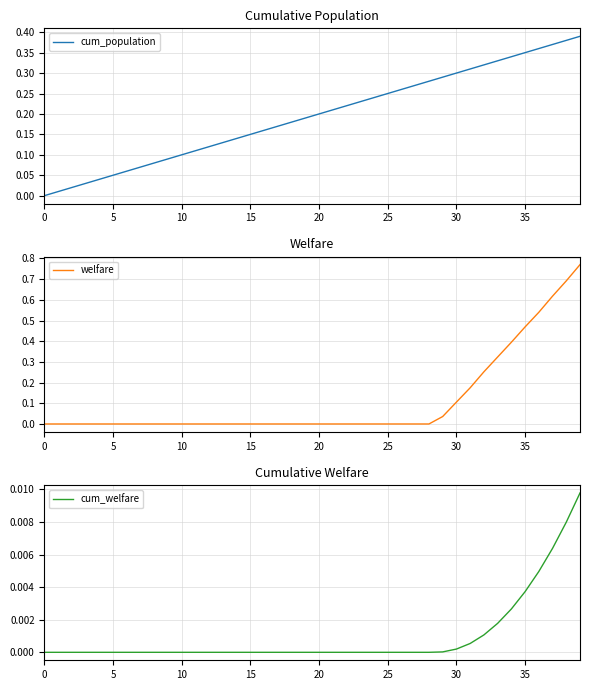

The welfare series shows -0.3 at 10. True or false?

False